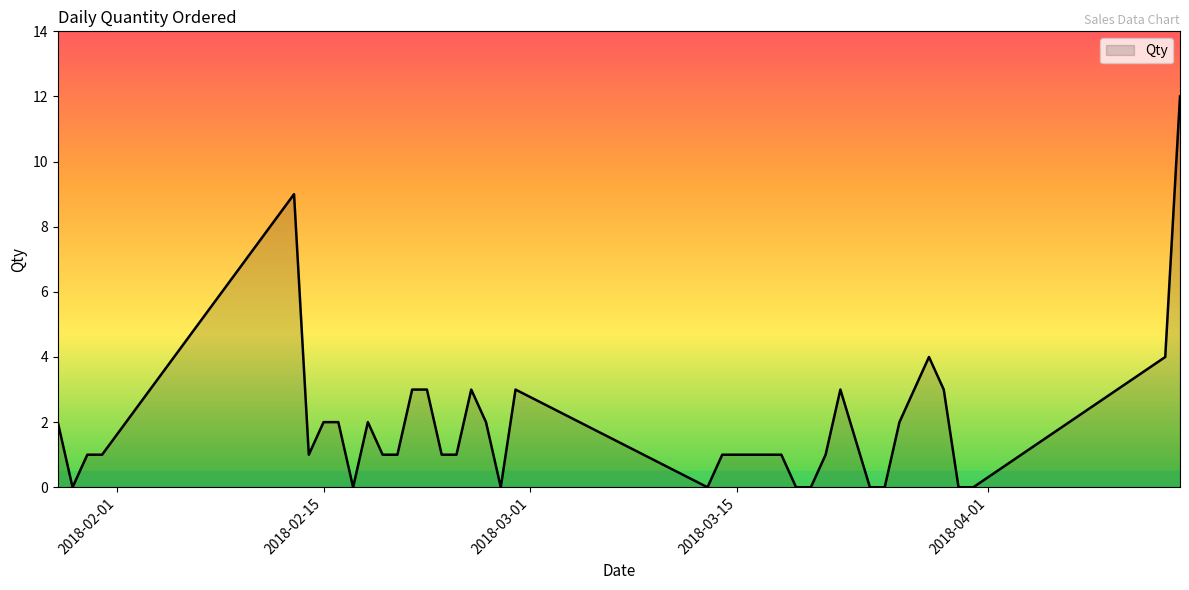

What is the difference between the maximum and minimum values?

12